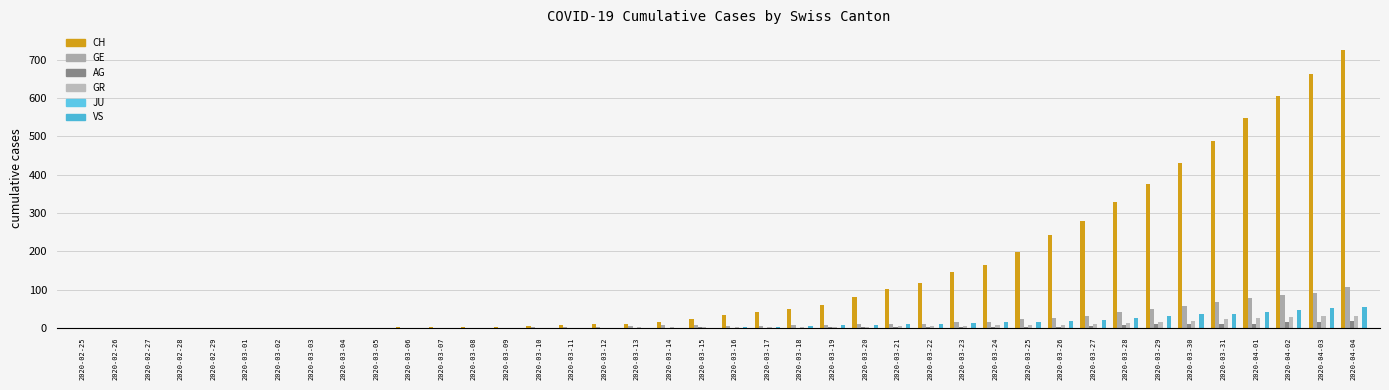

How many data points does each series have?

40